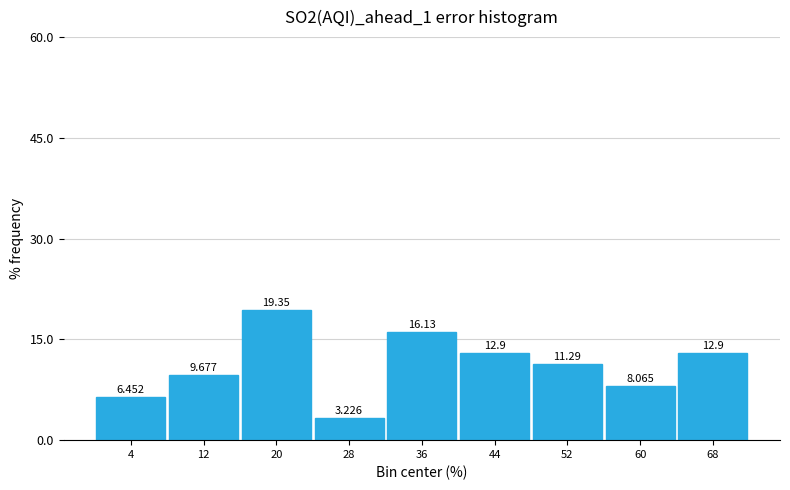

Reading left to right, transcribe this chart: for each bar, give the range it covers on the x-axis and its height.

0 to 8: 6.452
8 to 16: 9.677
16 to 24: 19.355
24 to 32: 3.226
32 to 40: 16.129
40 to 48: 12.903
48 to 56: 11.290
56 to 64: 8.065
64 to 72: 12.903